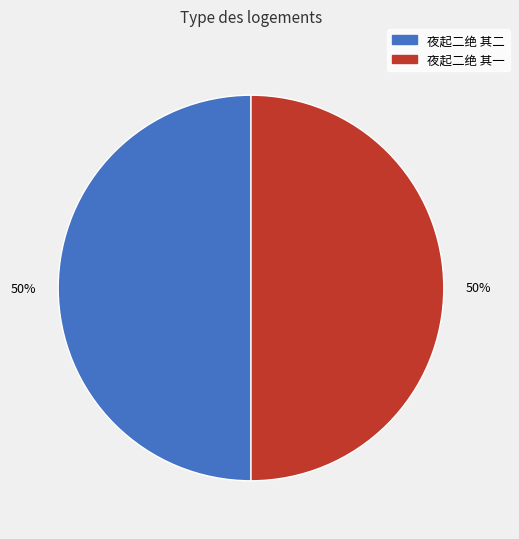

To the nearest percent, what percentage of the pie is 夜起二绝 其二?

50%